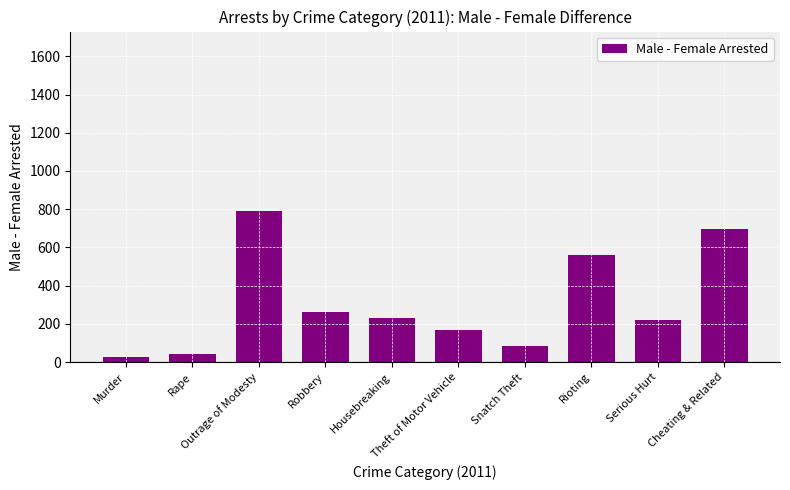

What is the label of the 8th bar from the right?

Outrage of Modesty